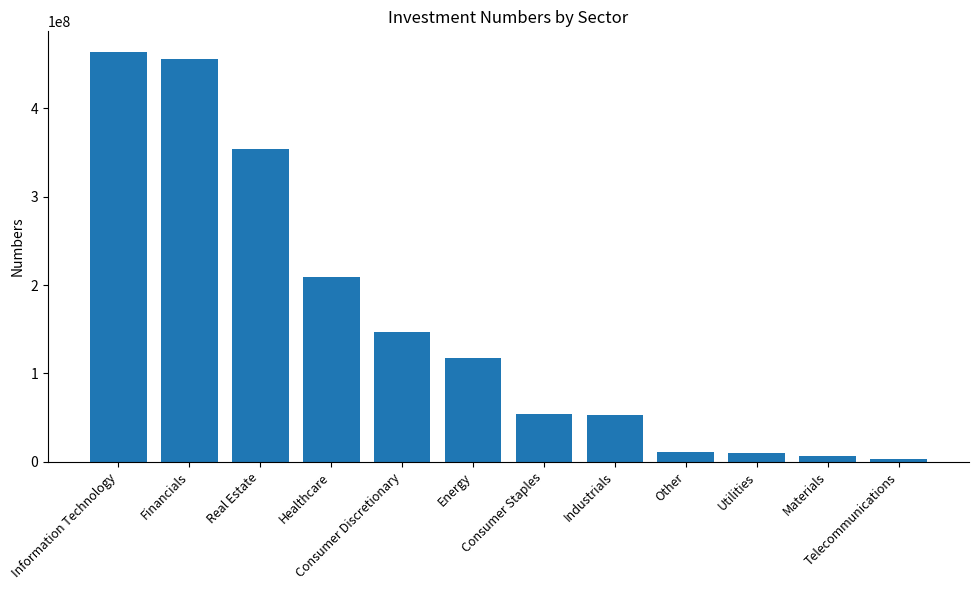

What is the greatest value displayed?

463758965